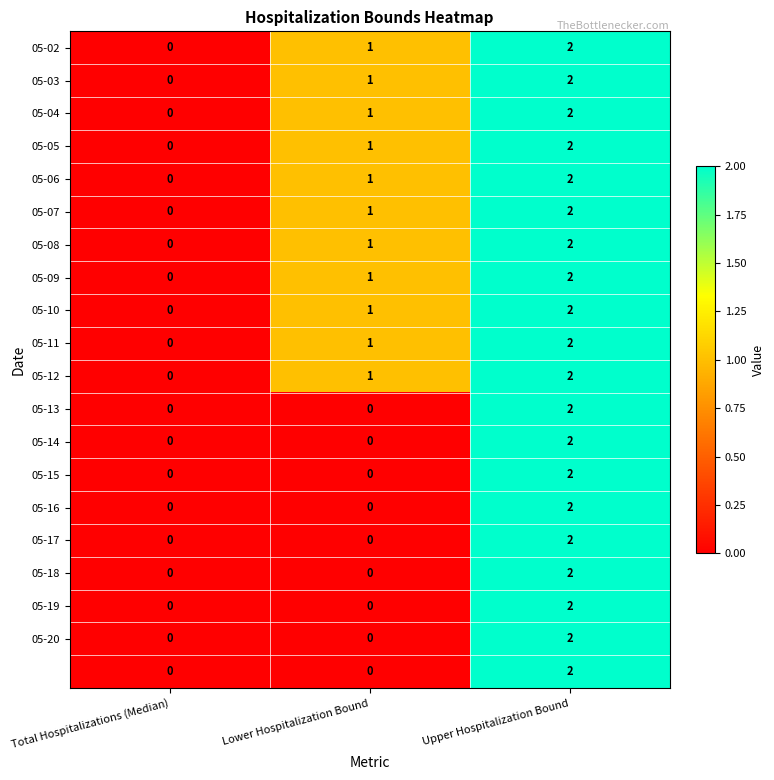

At which category is the sum across all series the highest?

Upper Hospitalization Bound